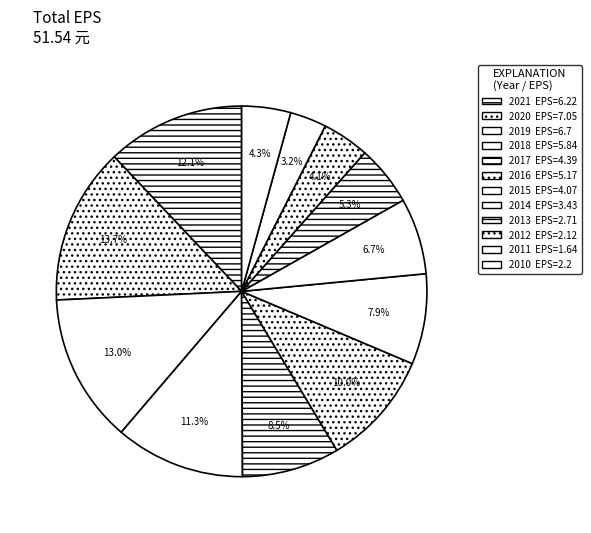

True or false: 2015 accounts for 1% of the total.

False